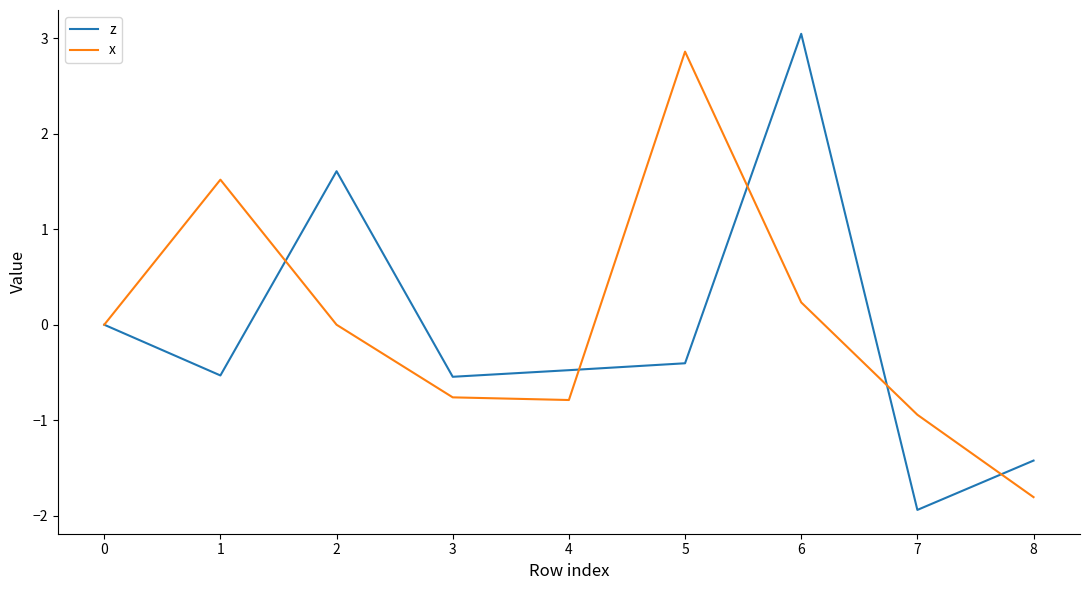

Which label corresponds to the smallest value in the chart?

7